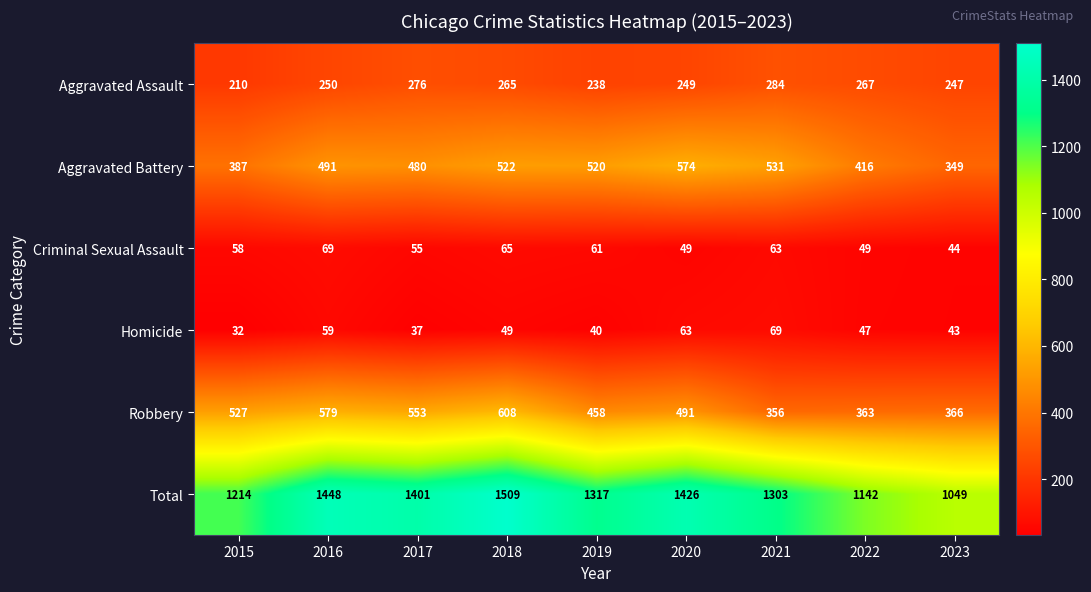

Which label corresponds to the largest value in the chart?

2018